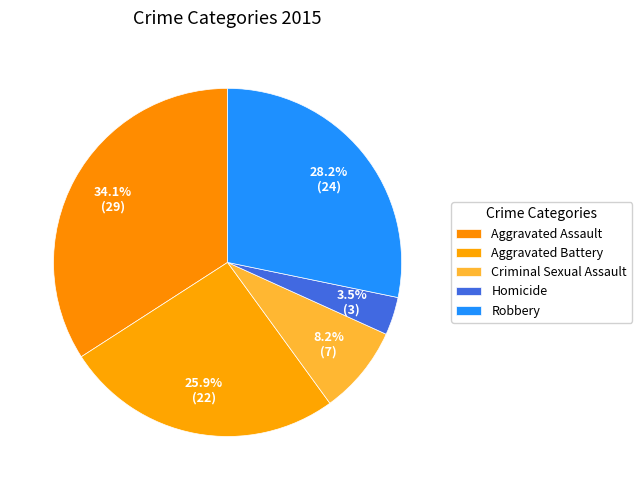

Is it true that Robbery is 21% of the pie?

False